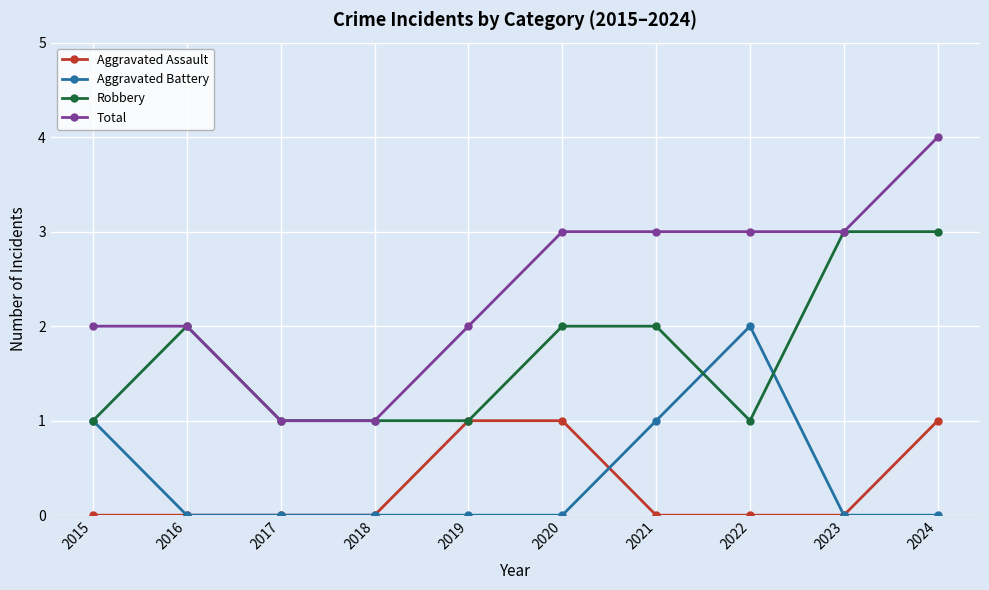

What is the difference between the Robbery values at 2023 and 2018?

2